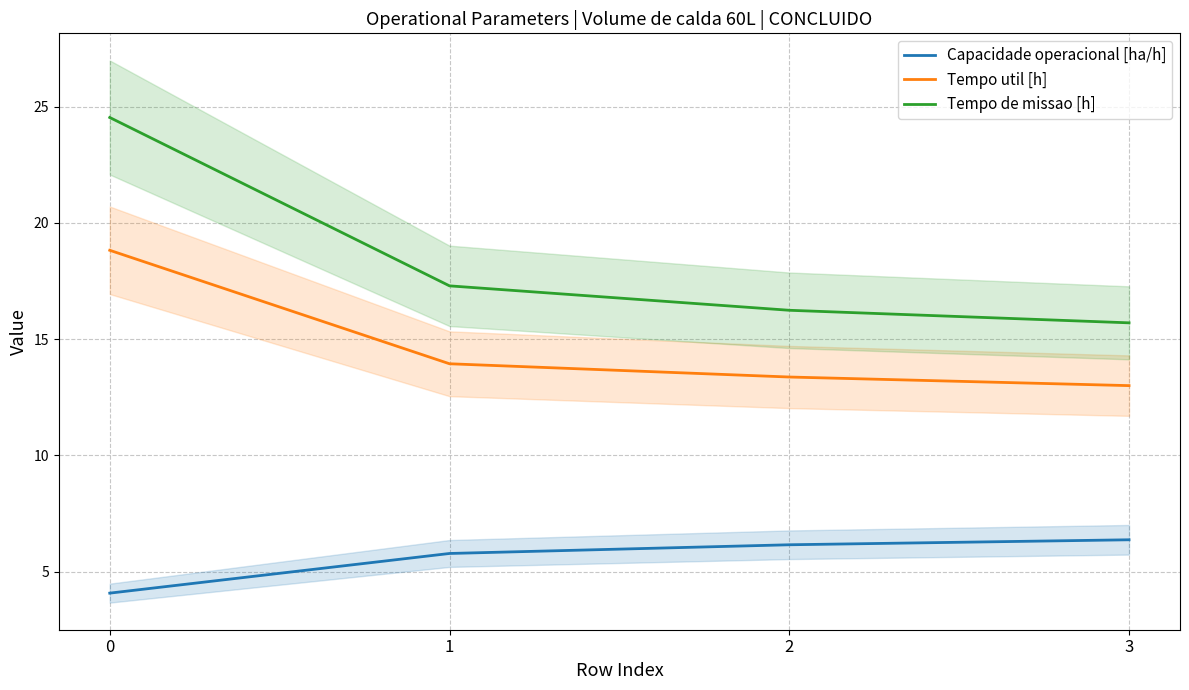

Where does the Capacidade operacional [ha/h] series first go above 6?

2